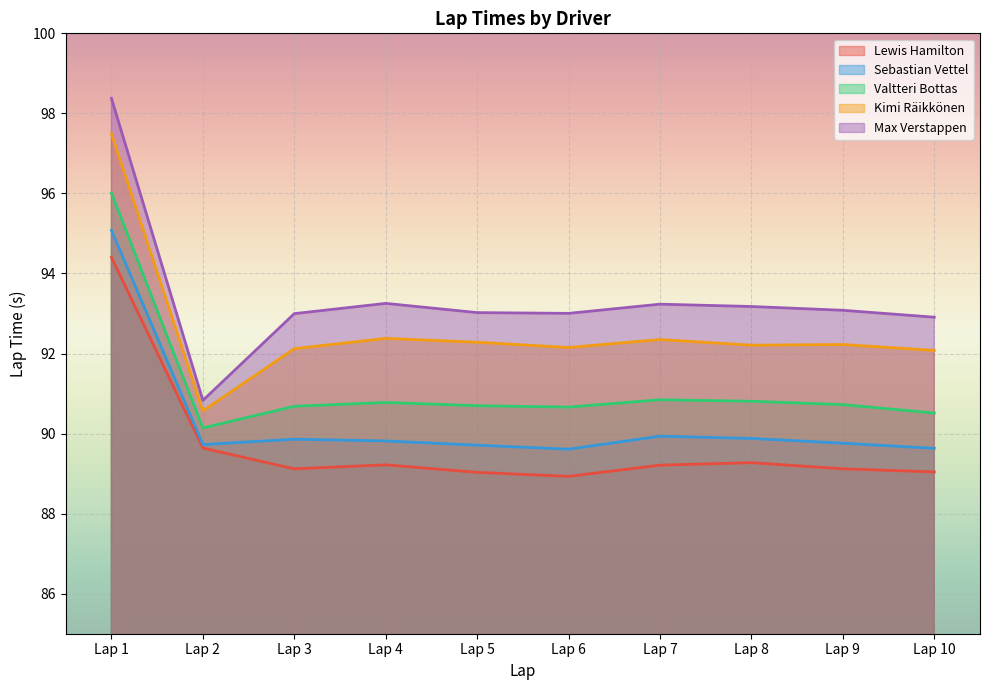

How many values in the Lewis Hamilton series are below 89?

1